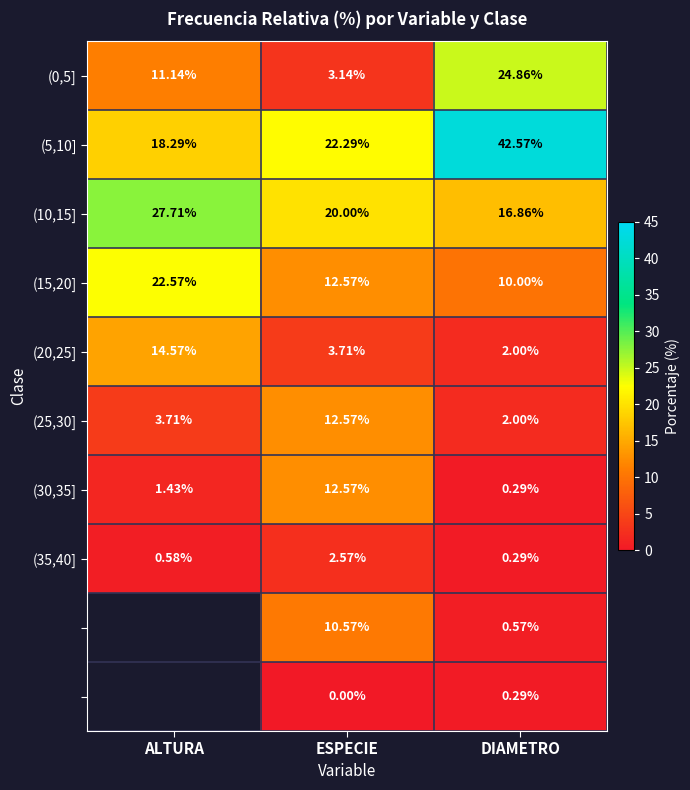

Where is (5,10] nearest to the value 30?

ESPECIE